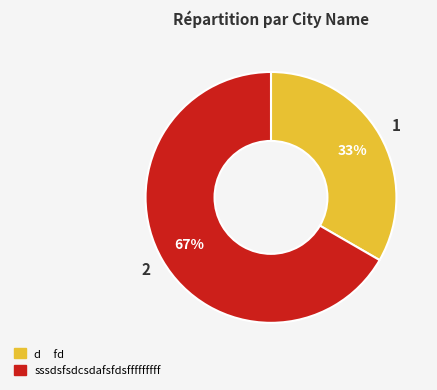

Which has a higher value, d fd or sssdsfsdcsdafsfdsfffffffff?

sssdsfsdcsdafsfdsfffffffff